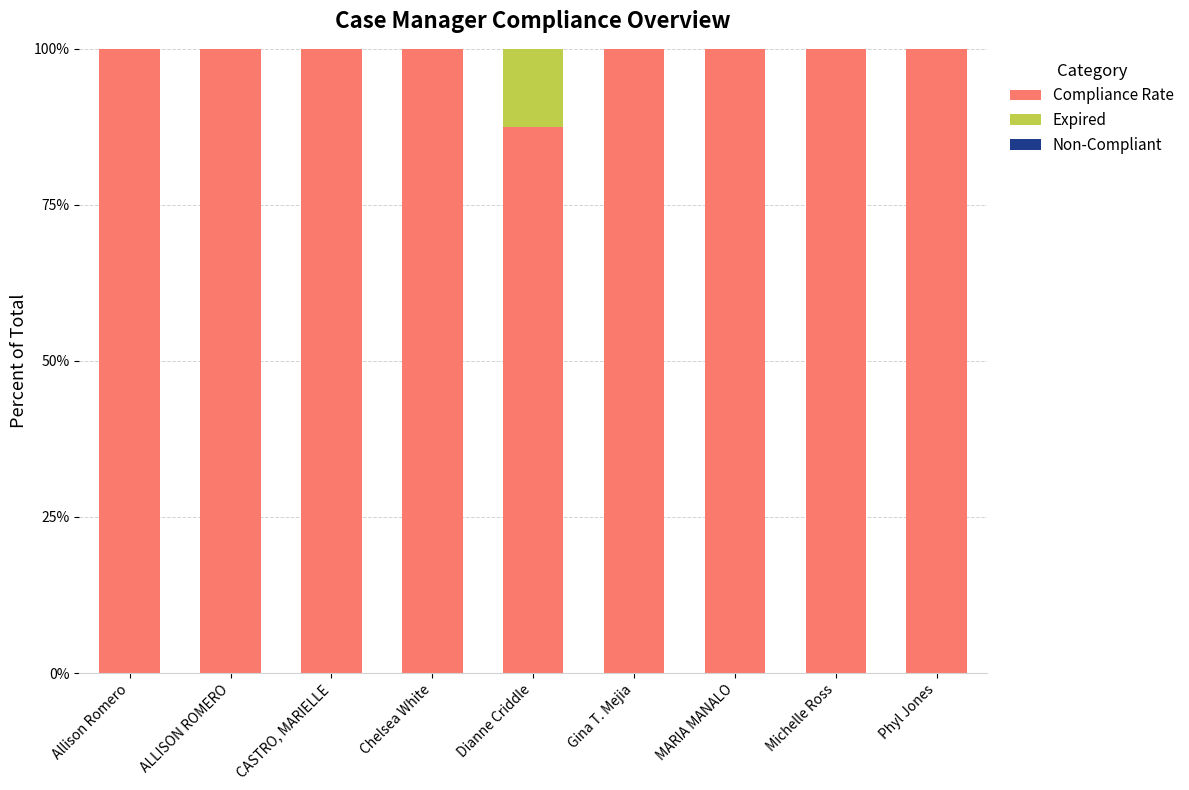

Are the bars grouped side by side (vs. stacked)?

No